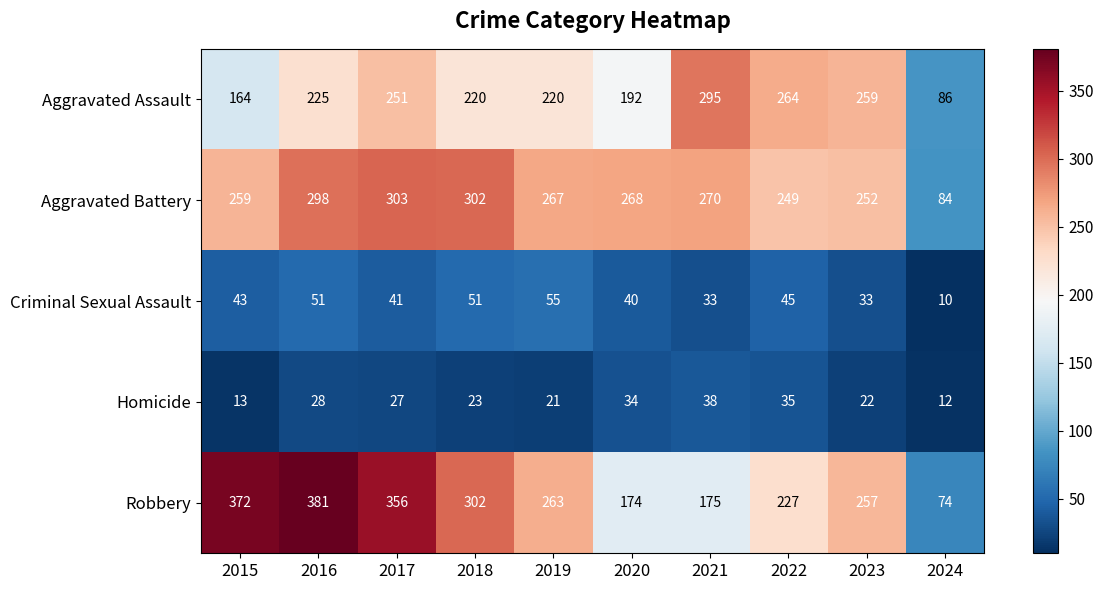

What is the difference between the highest and lowest values at 2019?

246